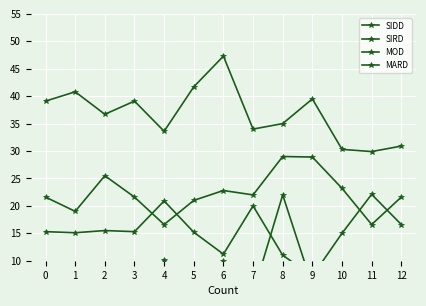

In MOD, how many points are higher than both neighbors (excluding endpoints)?

3